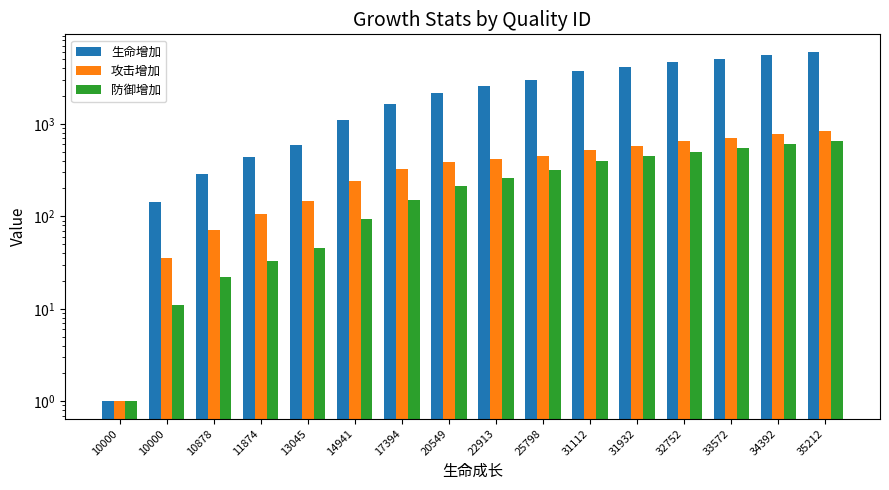

Between 31112 and 31932, which series saw the biggest shift?

生命增加